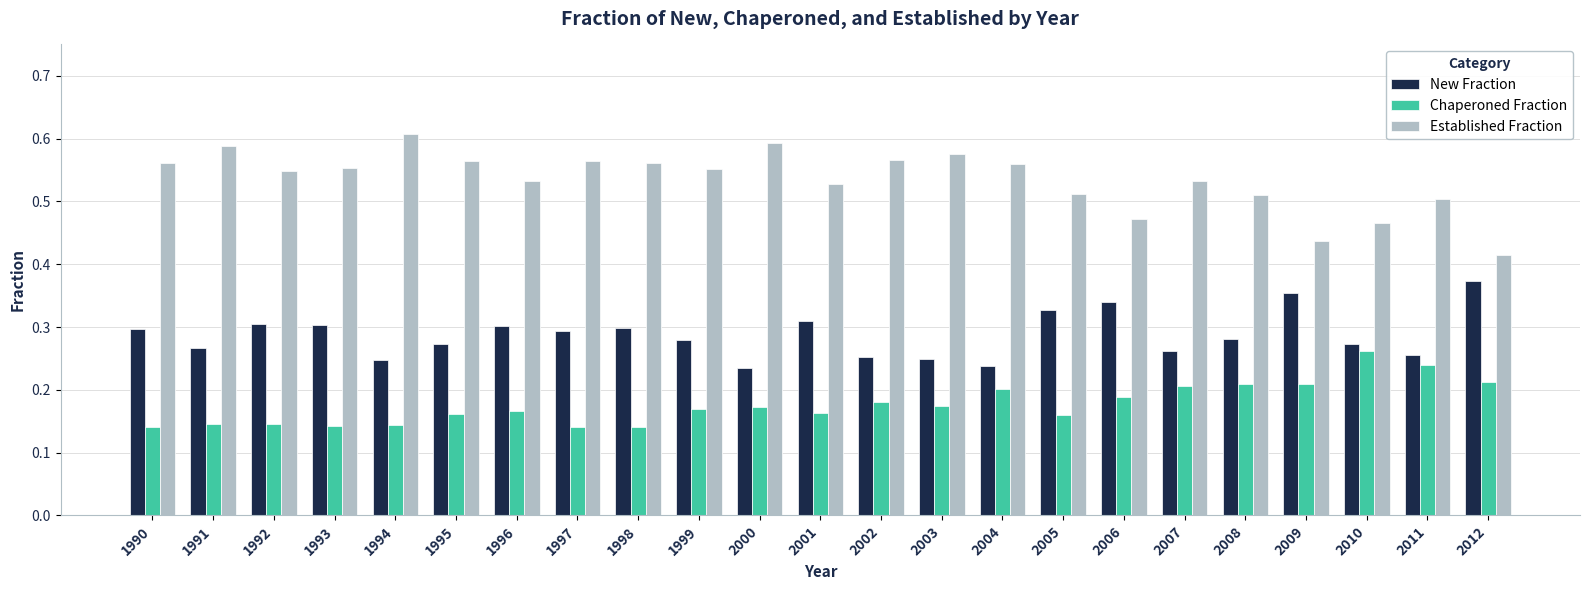

At how many categories does at least one series exceed 0?

23